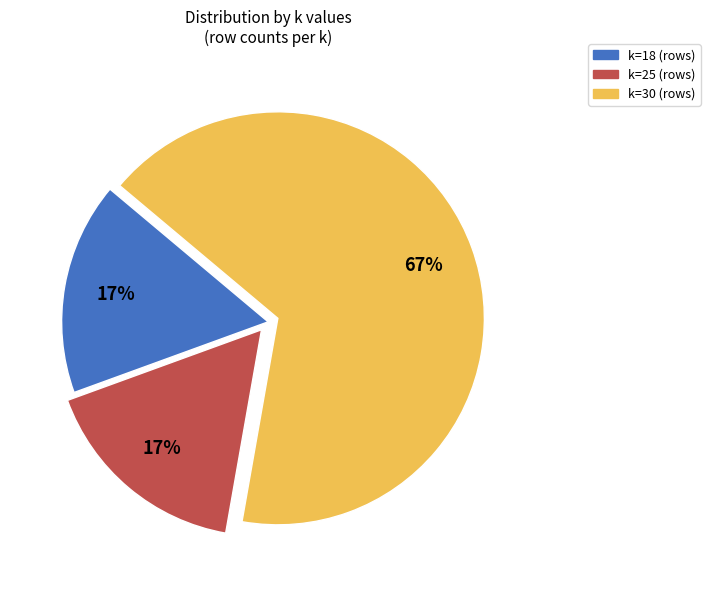

To the nearest percent, what is the combined percentage of k=30 and k=25?

83%